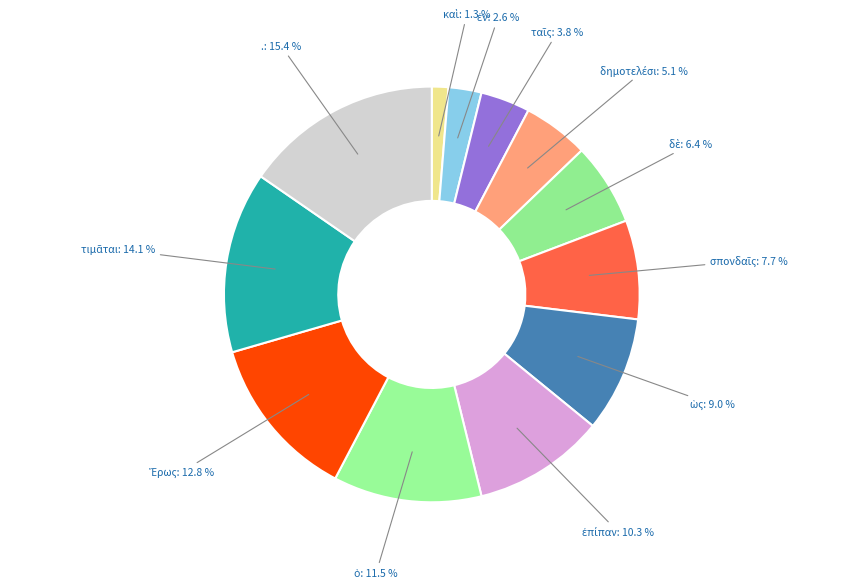

Does any single category account for the majority?

No